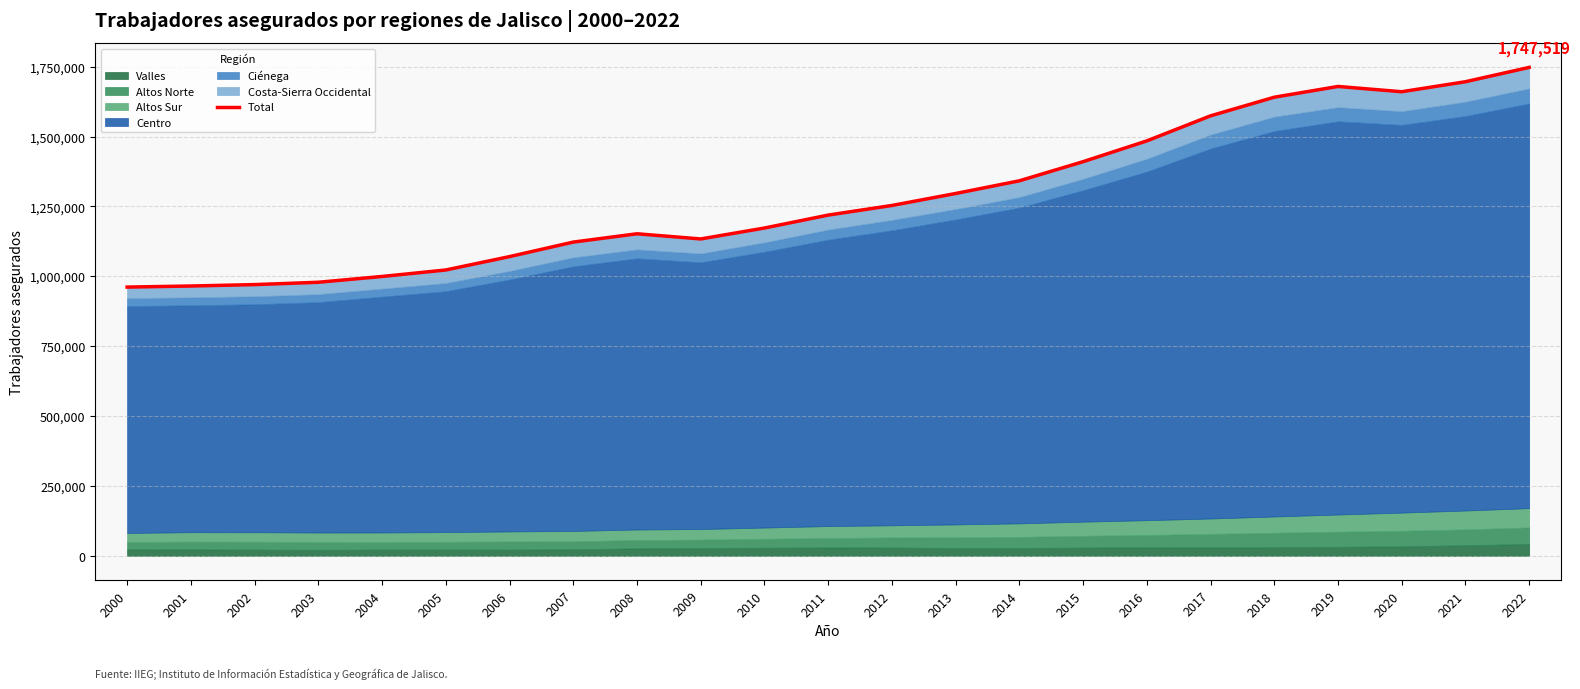

Reading right to left, what are all the values shown in this chart?

2022=1747519.7	2021=1696274.4	2020=1660457.8	2019=1679332.9	2018=1640816.5	2017=1574183.7	2016=1484523.2	2015=1410196.6	2014=1341739.9	2013=1296336.4	2012=1253526.5	2011=1219119.9	2010=1172804.2	2009=1133773.2	2008=1152248.7	2007=1122491.3	2006=1070578.5	2005=1022708.4	2004=999516.0	2003=978795.9	2002=970397.4	2001=965379.0	2000=961520.6